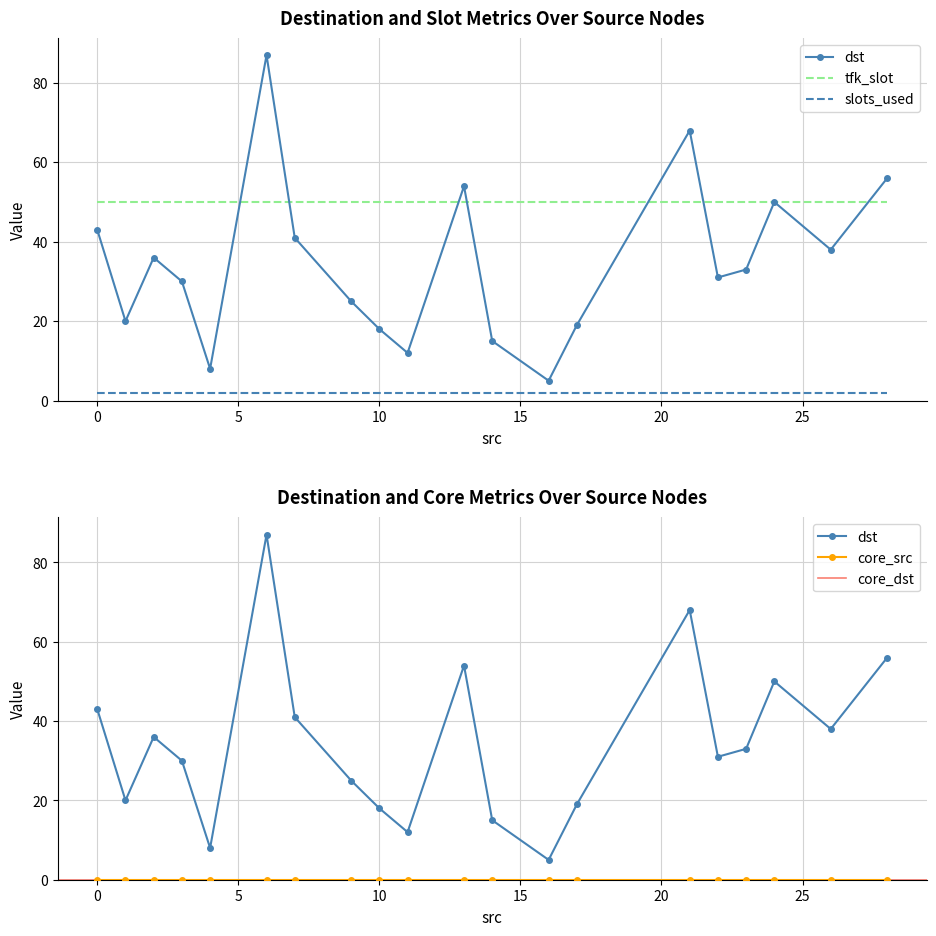

Reading left to right, extract all data points from this chart.

dst: 43	20	36	30	8	87	41	25	18	12	54	15	5	19	68	31	33	50	38	56
slots_used: 2	2	2	2	2	2	2	2	2	2	2	2	2	2	2	2	2	2	2	2
tfk_slot: 50	50	50	50	50	50	50	50	50	50	50	50	50	50	50	50	50	50	50	50
core_src: 0	0	0	0	0	0	0	0	0	0	0	0	0	0	0	0	0	0	0	0
core_dst: 0	0	0	0	0	0	0	0	0	0	0	0	0	0	0	0	0	0	0	0